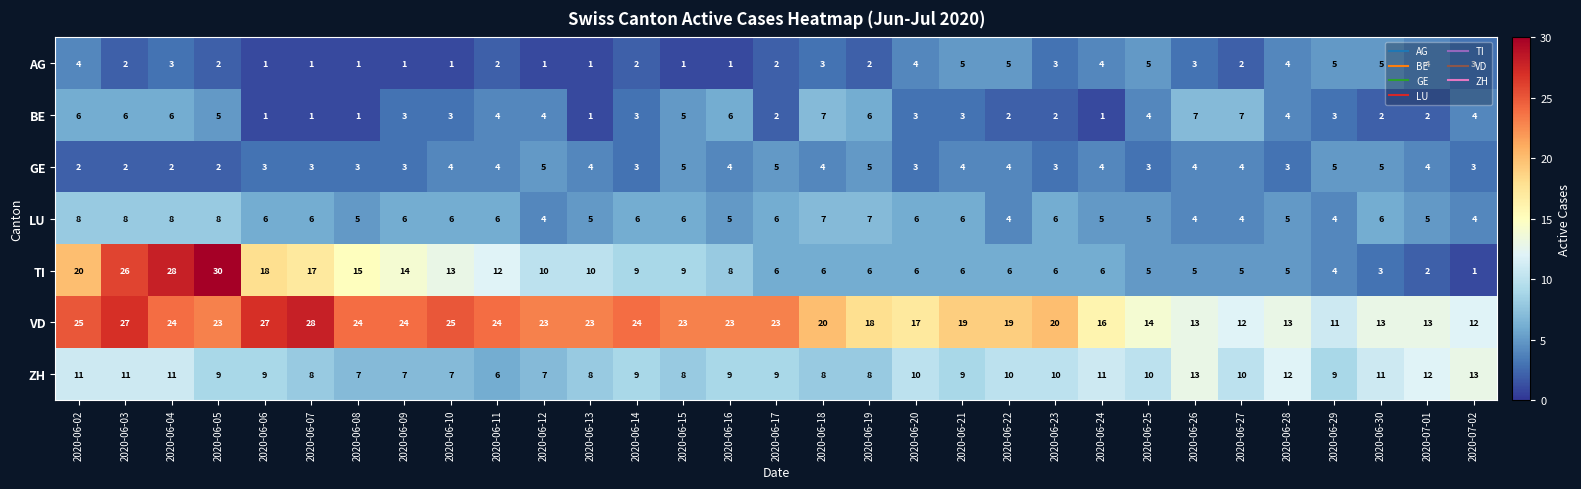

True or false: VD has a value of 12 at 2020-06-27.

True